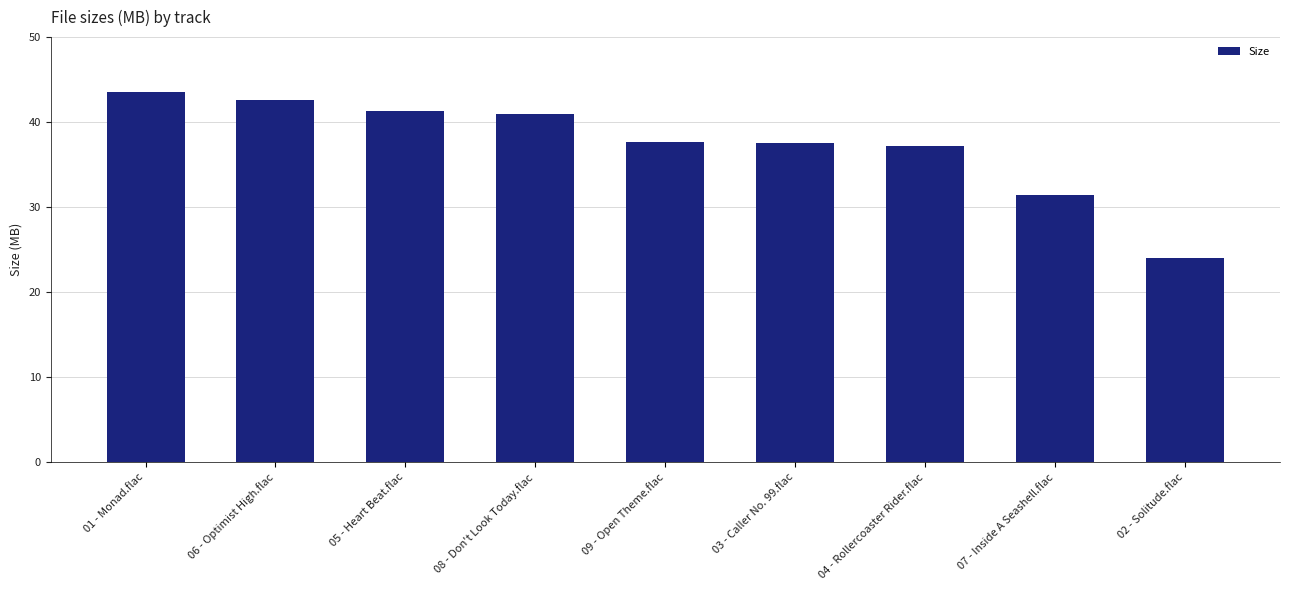

What is the label of the 6th bar from the left?

03 - Caller No. 99.flac